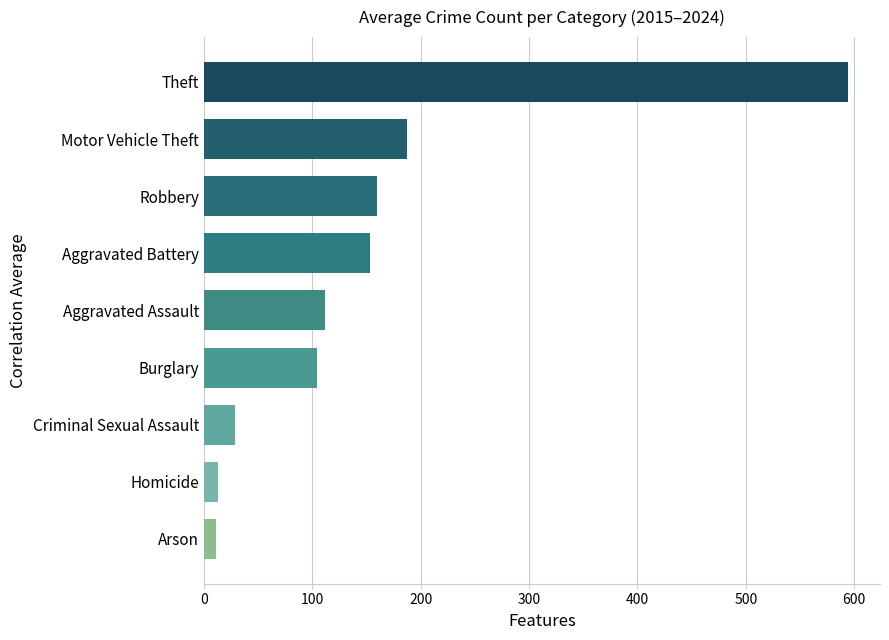

Between Aggravated Battery and Robbery, which is larger?

Robbery